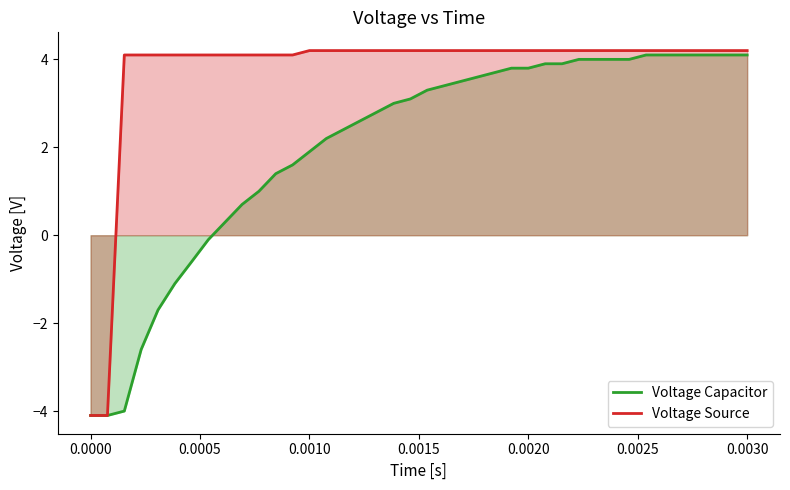

At how many categories does at least one series exceed -2?

38